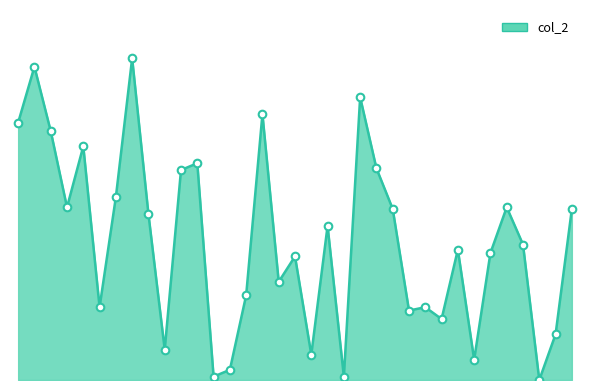

Is this an area chart (filled region under the line)?

Yes